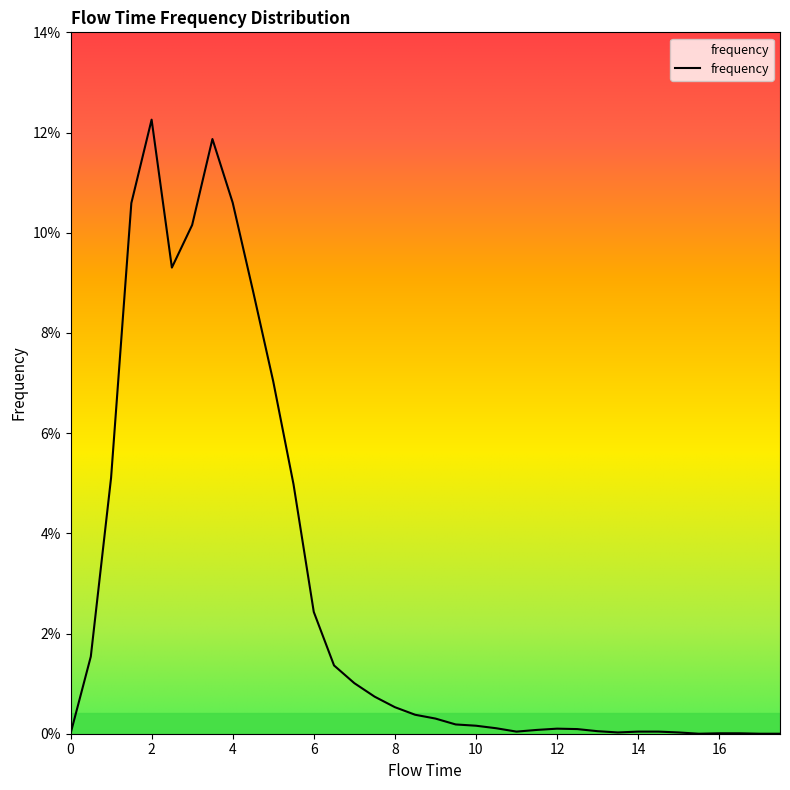

Is this an area chart (filled region under the line)?

Yes